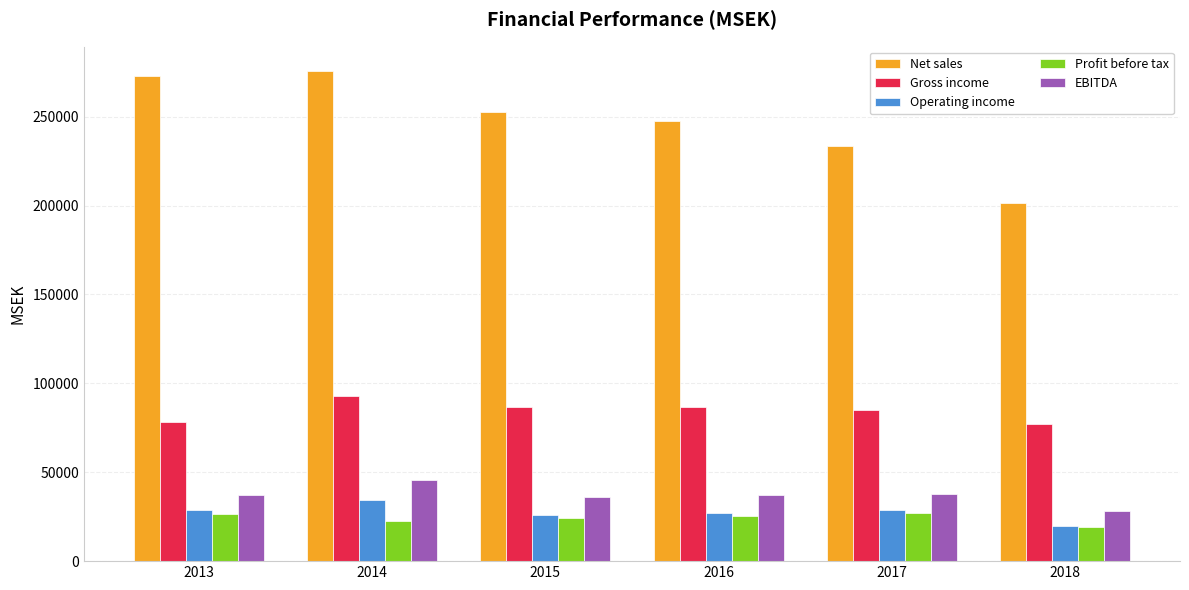

What is the total value across all series at 2014?

470709.7